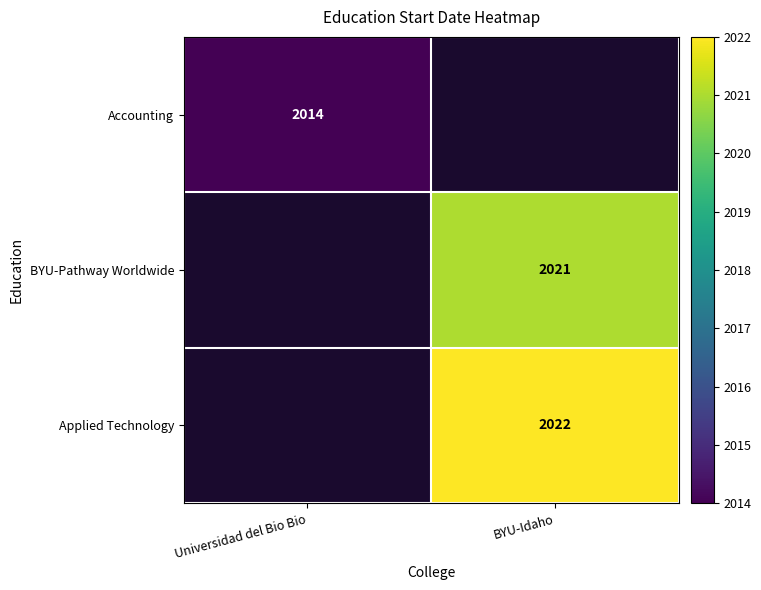

Is it true that BYU-Pathway Worldwide equals 3306 at BYU-Idaho?

False